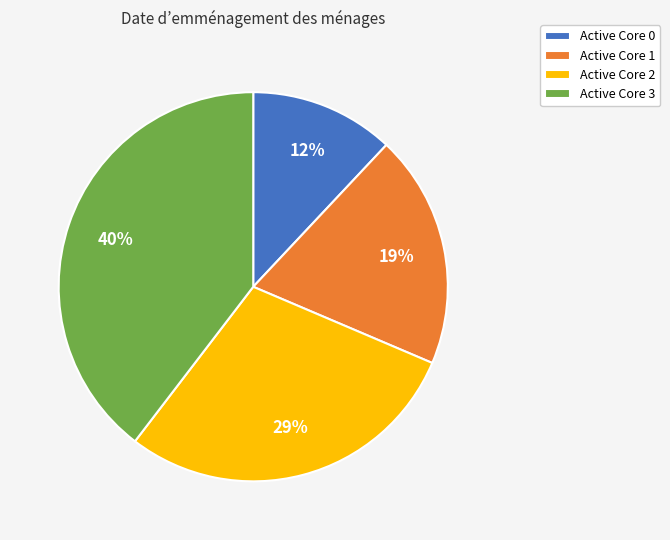

Count the number of slices in the pie.

4